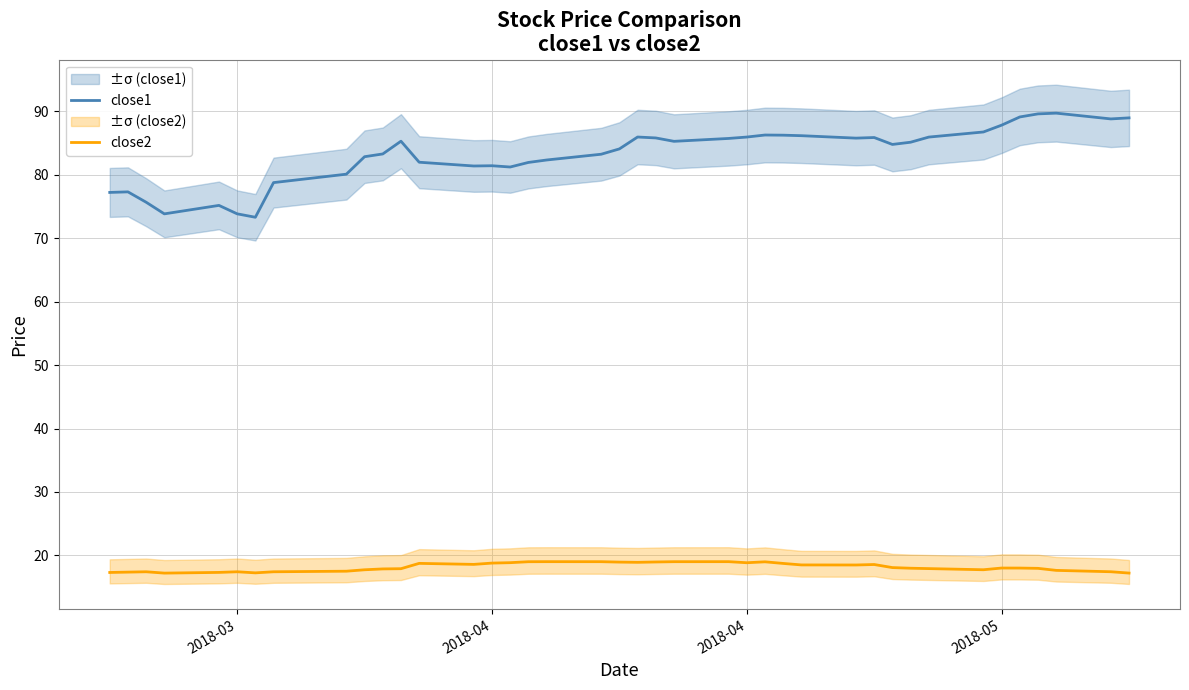

True or false: close2 and close1 cross at least once.

False